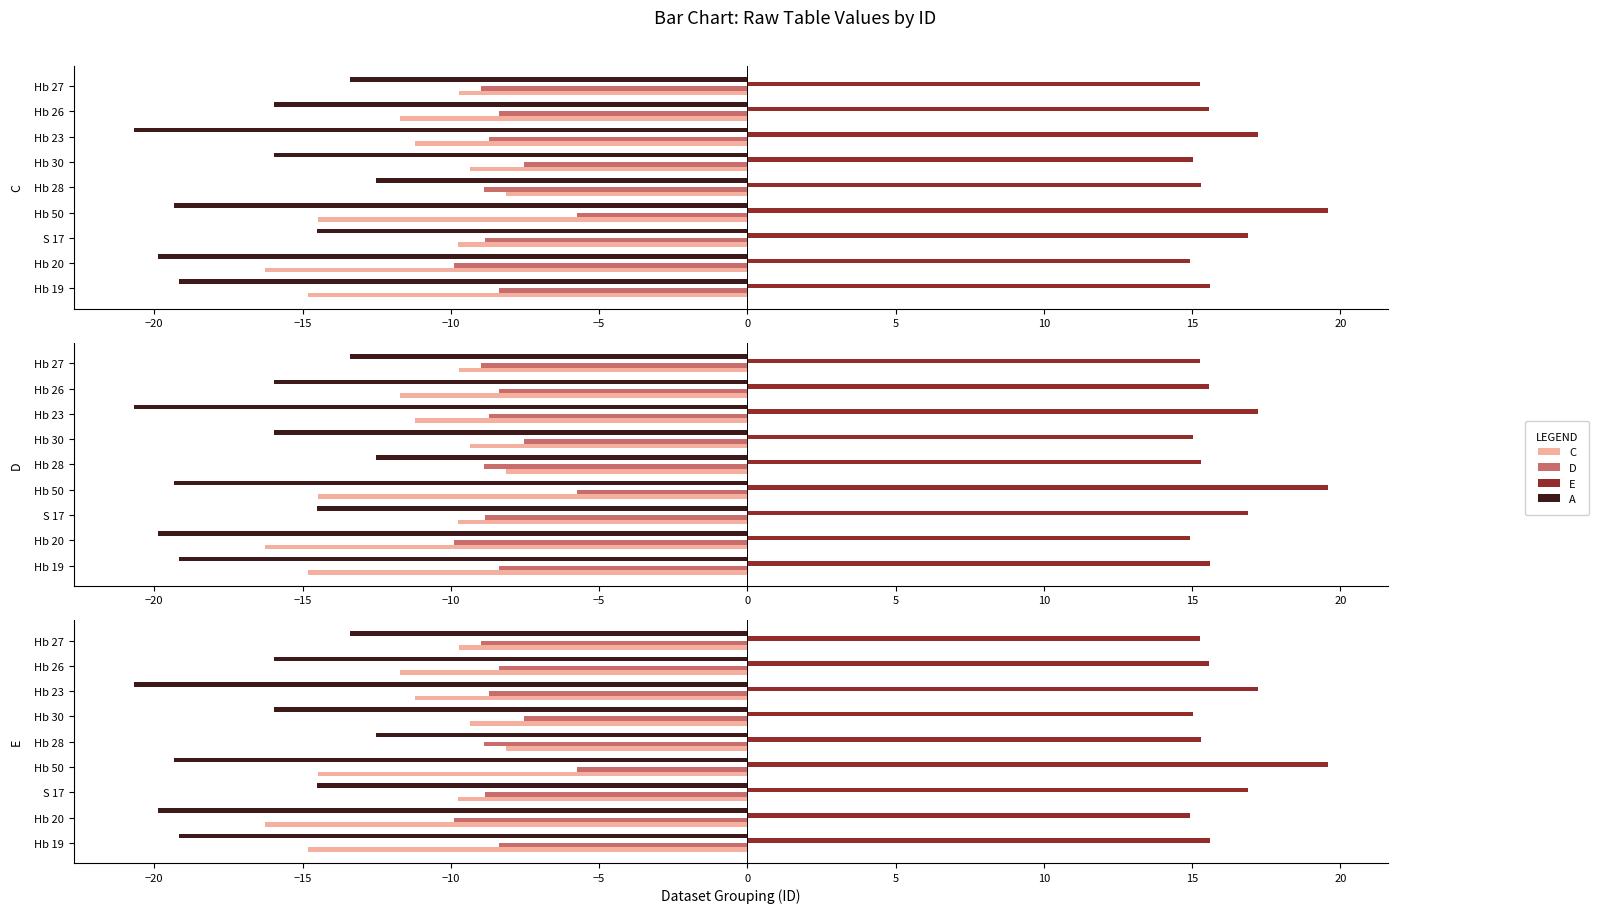

Between Hb 19 and Hb 28, which is larger?

Hb 28